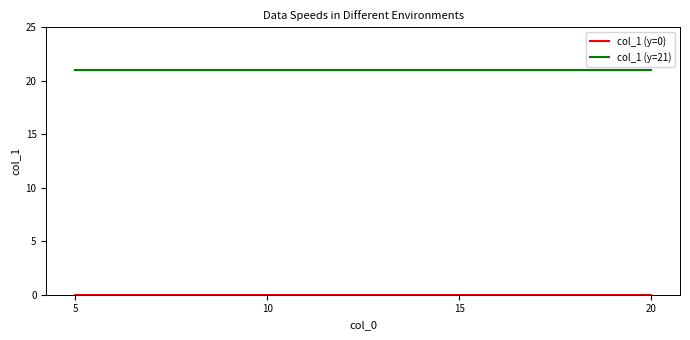

What is the total value across all series at 5?

21